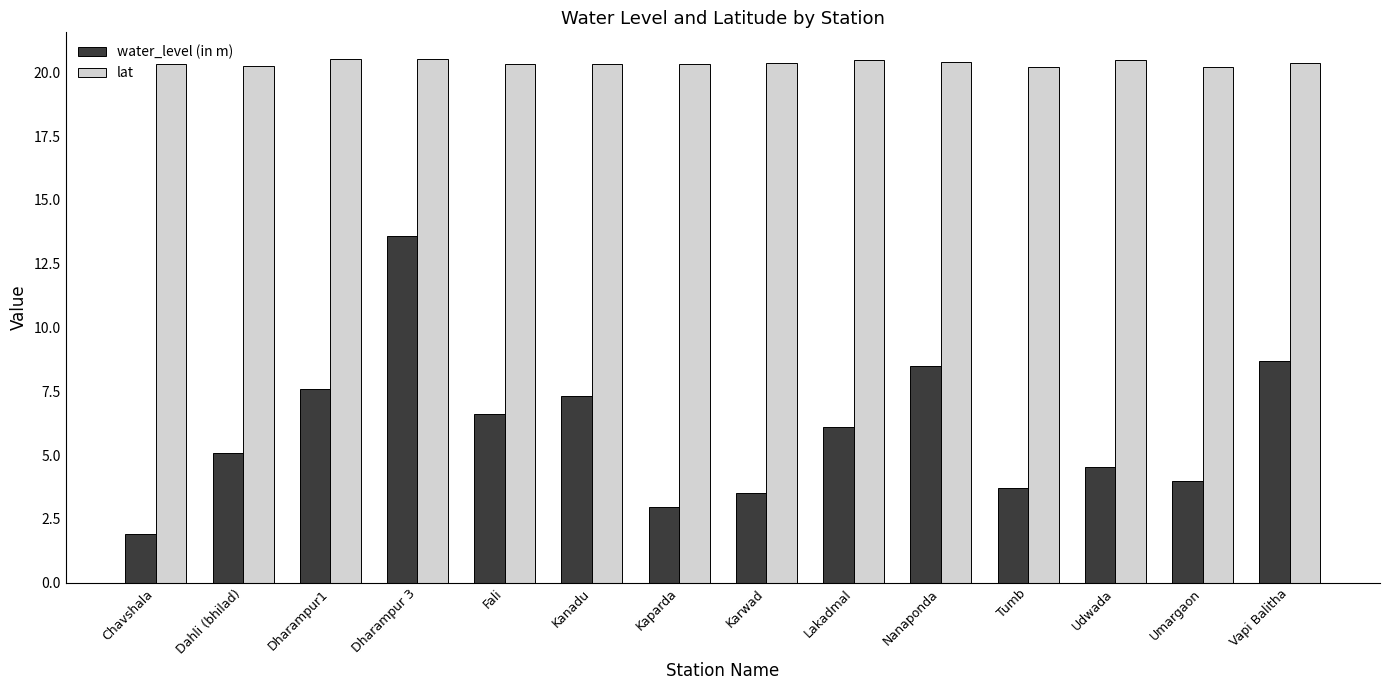

How many data points in water_level (in m) are above 6?

7